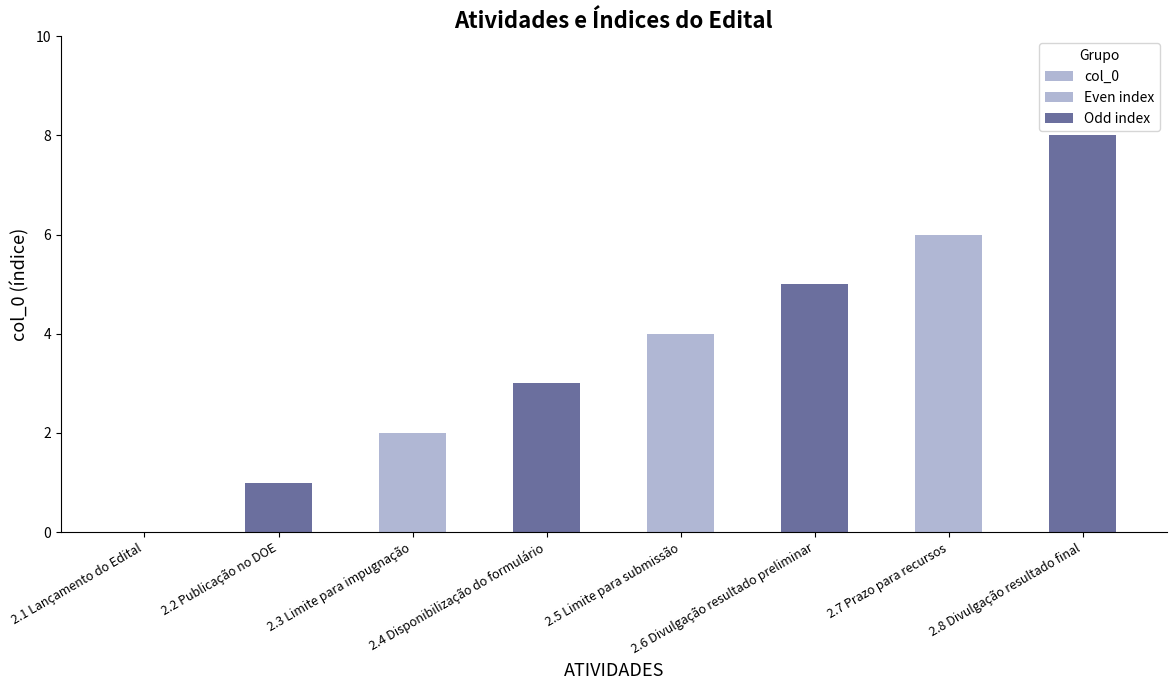

What is the difference between the values at 2.6 Divulgação resultado preliminar and 2.5 Limite para submissão?

1